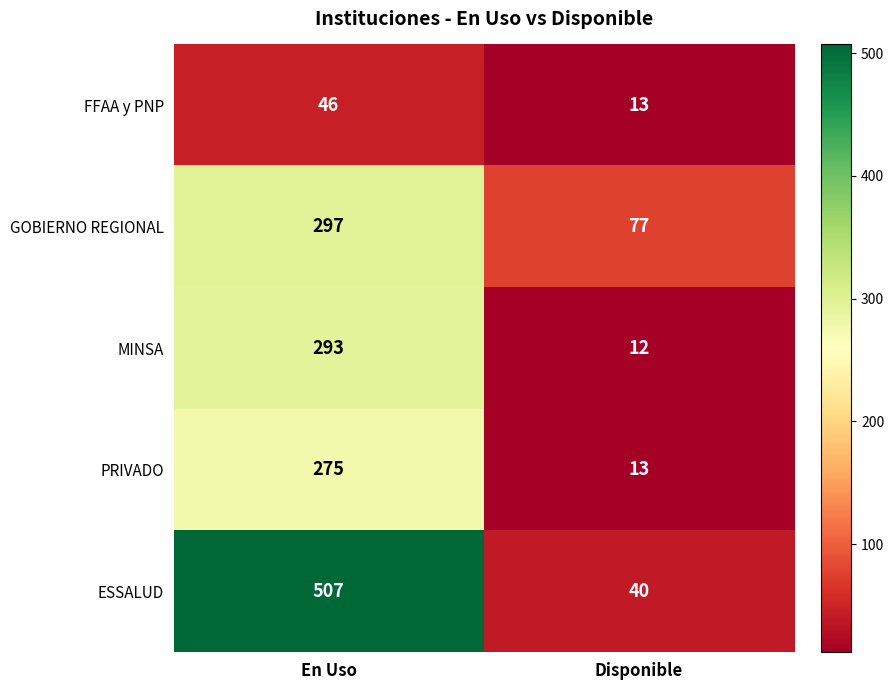

Is it true that GOBIERNO REGIONAL equals 52 at Disponible?

False